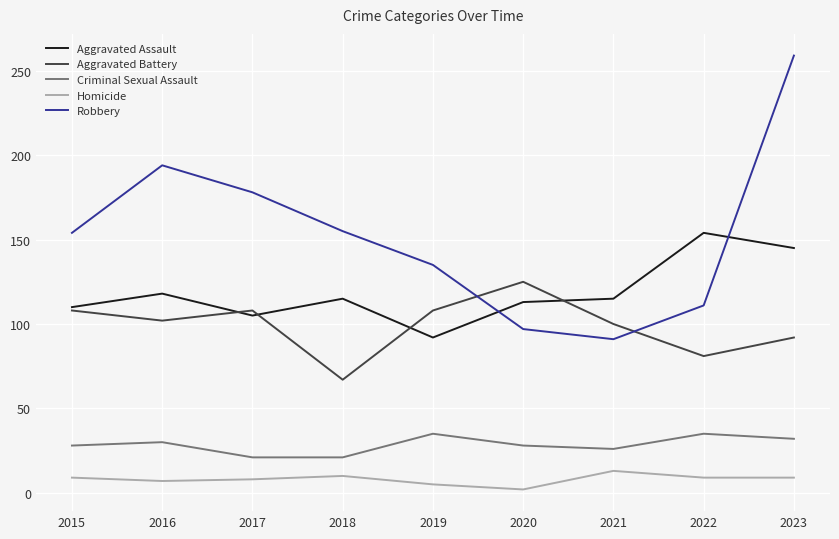

Where is Aggravated Assault nearest to the value 123?

2016